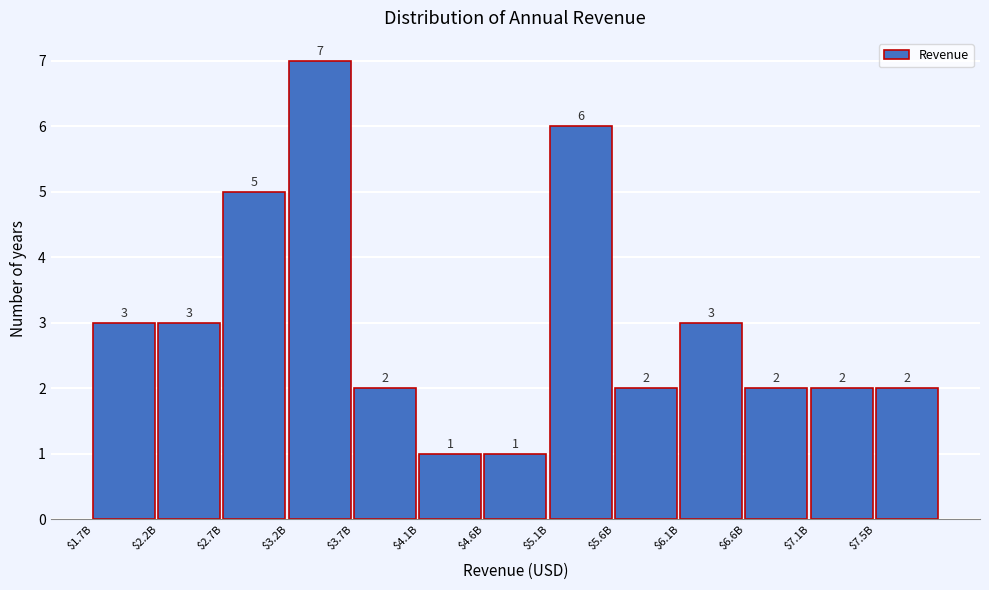

Reading left to right, what are all the values shown in this chart?

3	3	5	7	2	1	1	6	2	3	2	2	2